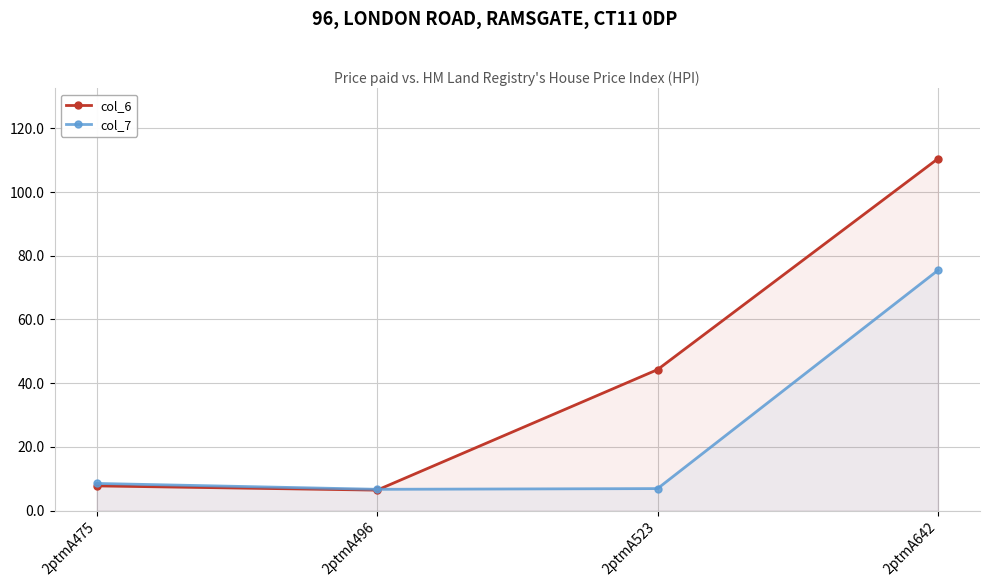

True or false: col_7 has a value of 2.0 at 2ptmA523.

False